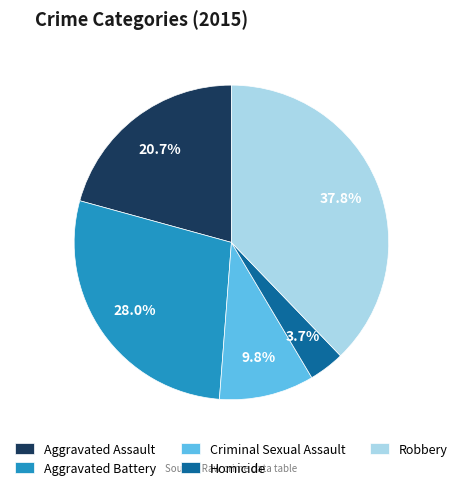

To the nearest percent, what portion does Aggravated Battery represent?

28%